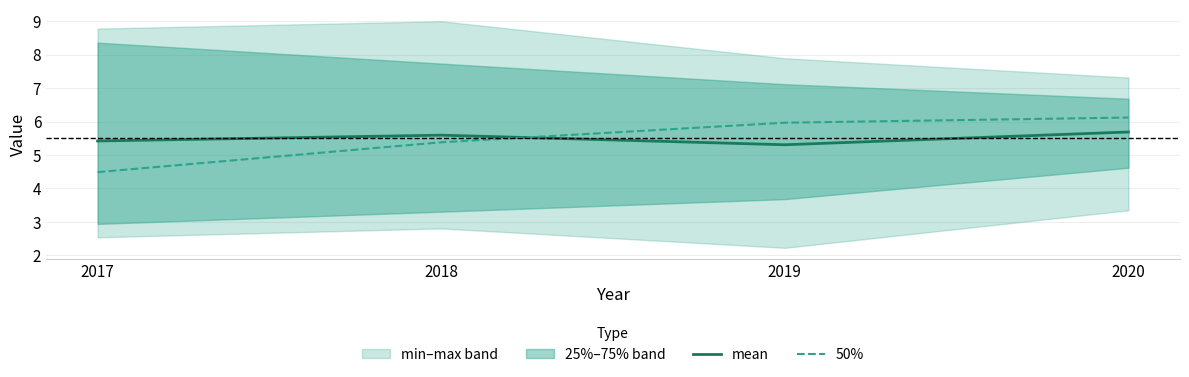

Count the mean values in the range 5 to 6.

4